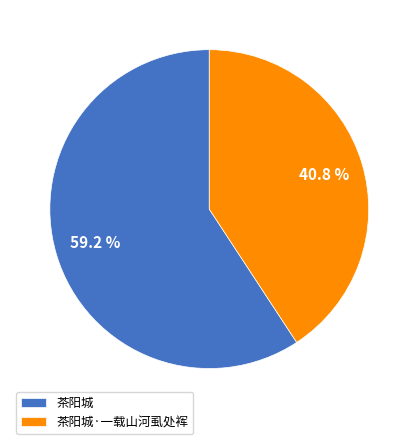

Combined, what portion of the pie is 茶阳城 and 茶阳城·一载山河虱处裈?

100.0%